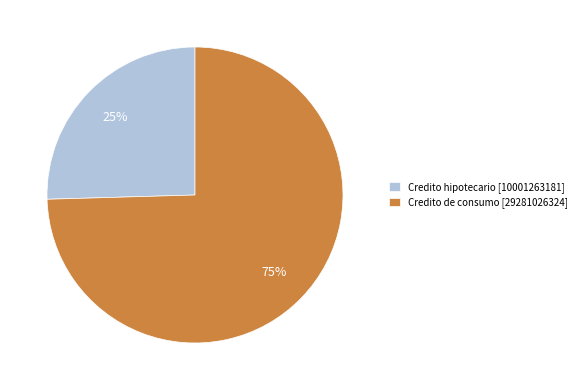

Is there any slice that represents more than half of the pie?

Yes